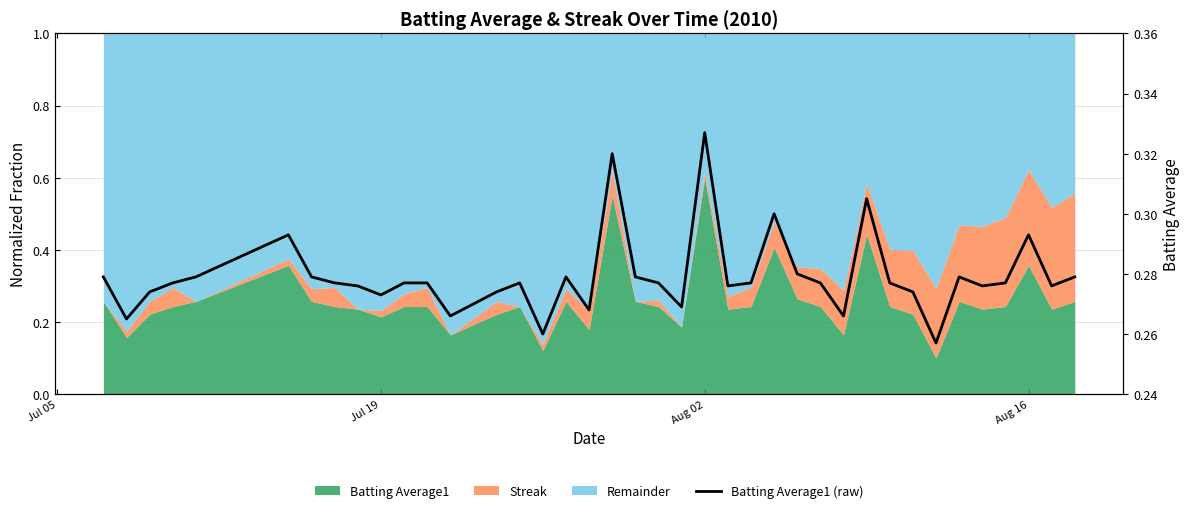

What is the greatest value displayed?

0.3